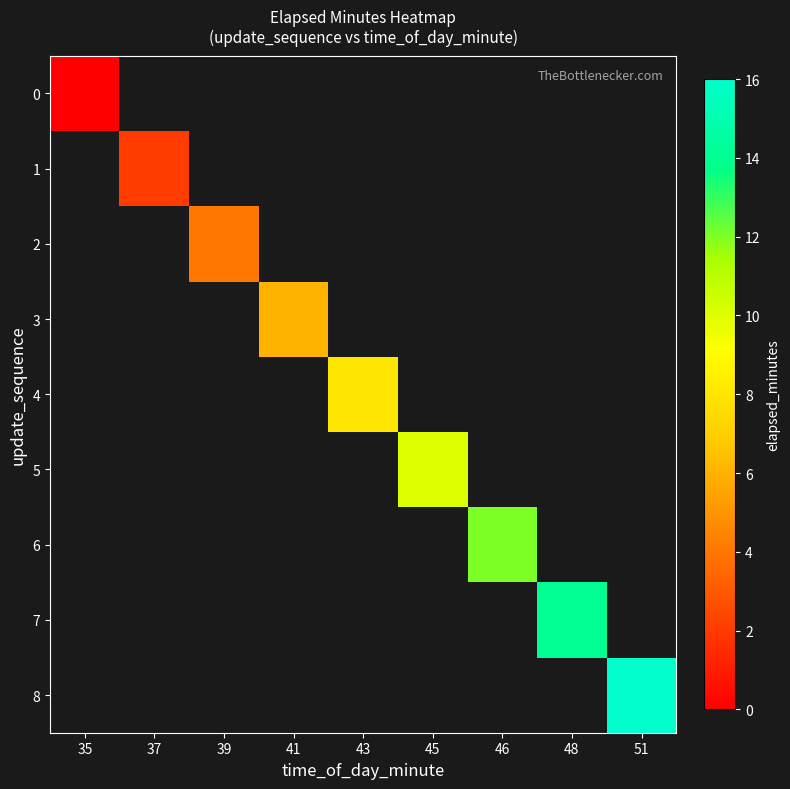

At which category does the chart reach its peak across all series?

51